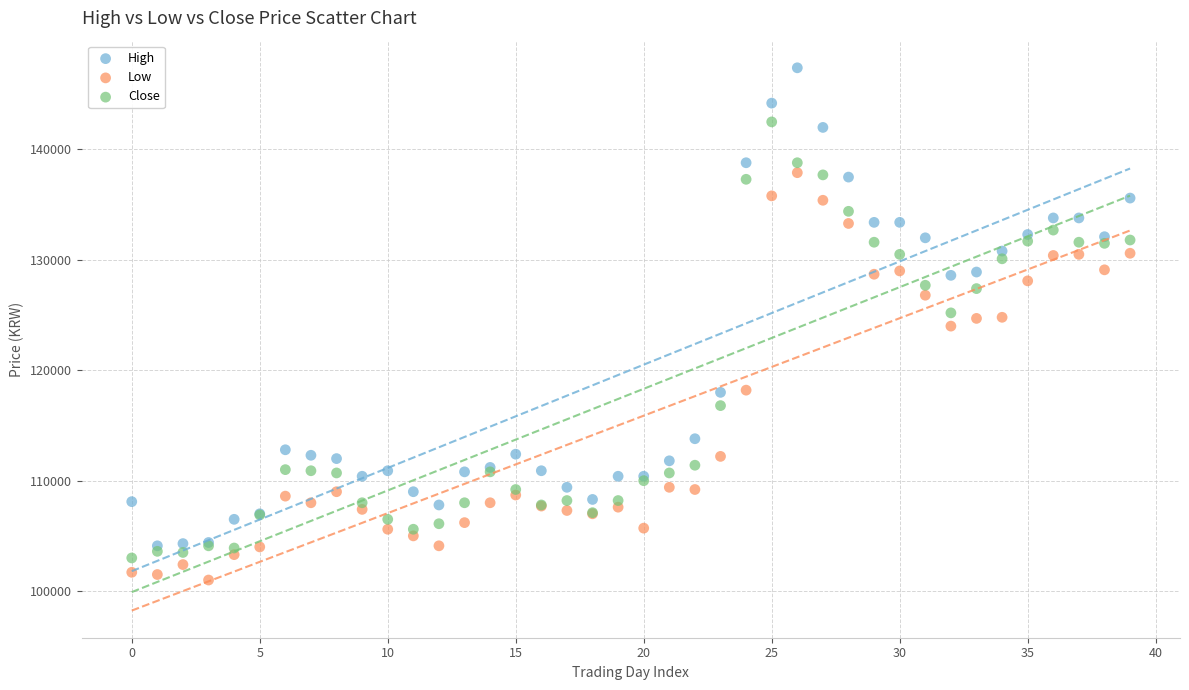

Which series contains the lowest Y value?

Low